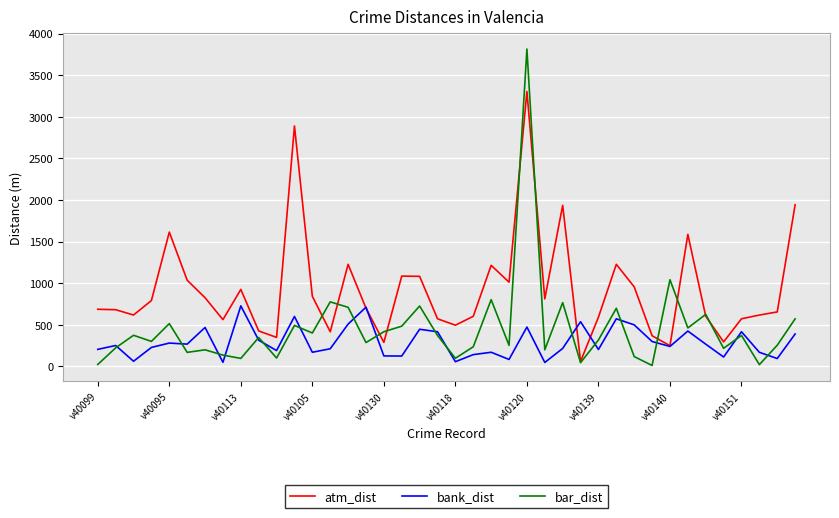

What is the maximum value for atm_dist?

3302.5